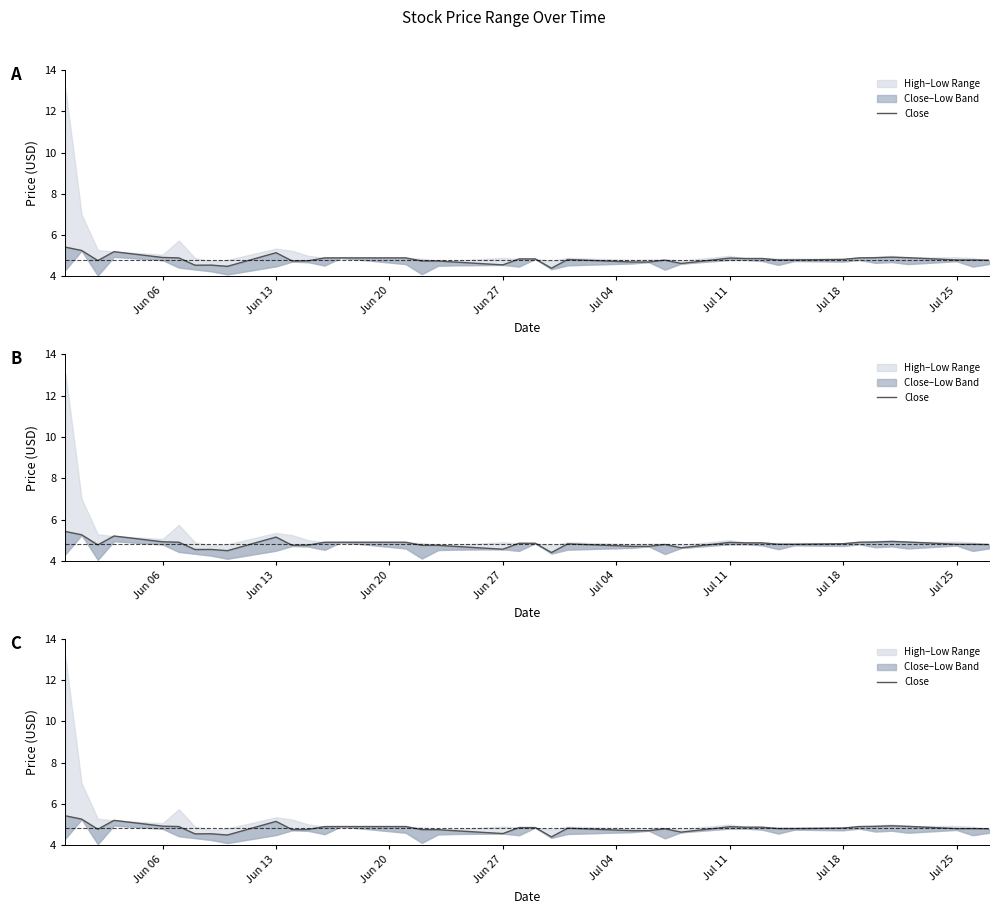

How many interior local peaks (higher than both neighbors) does the data have?

7